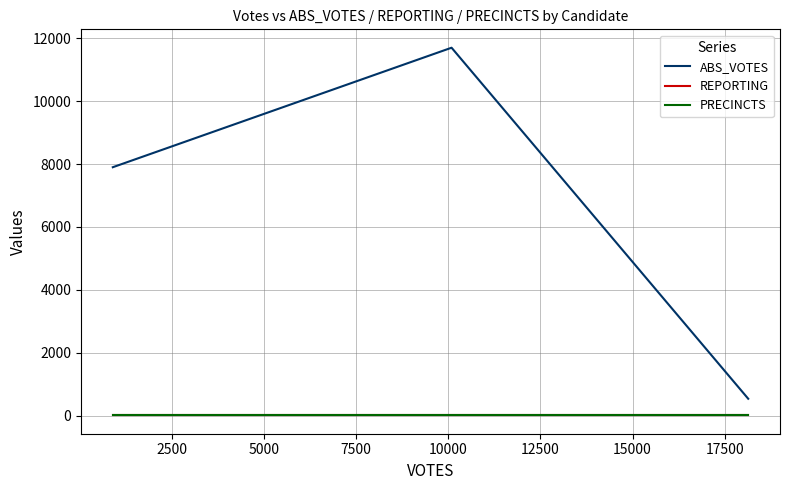

Does the chart display data point markers on the line(s)?

No